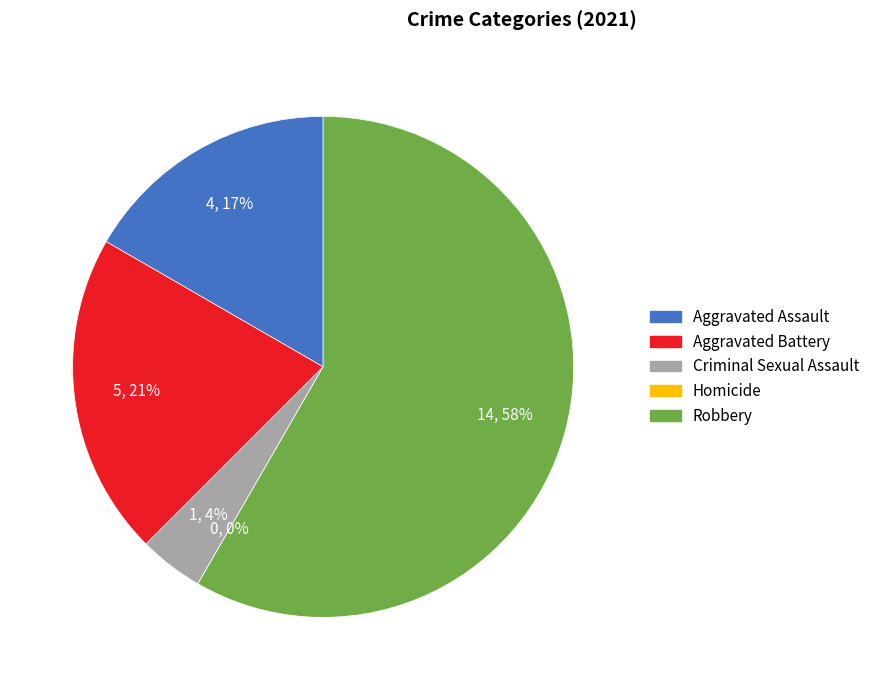

Does Homicide represent more than half of the total?

No